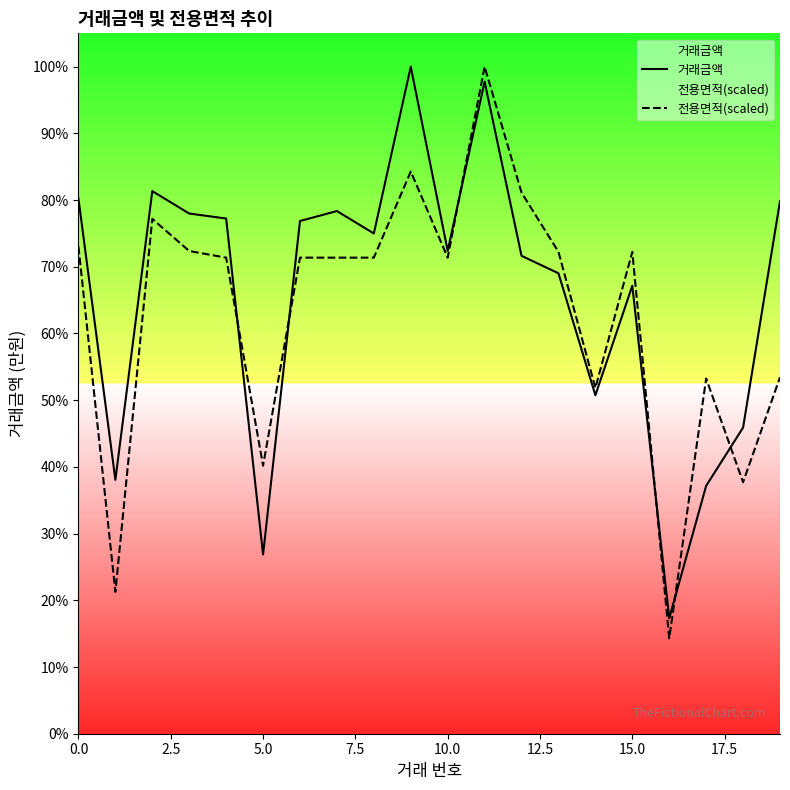

How many data points in 전용면적(scaled) are less than 95638?

7